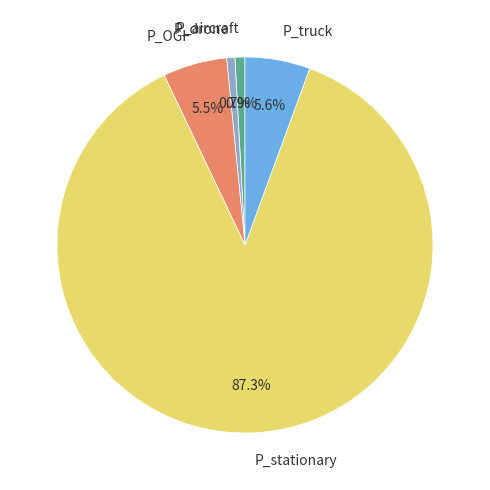

Which has a higher value, P_stationary or P_aircraft?

P_stationary